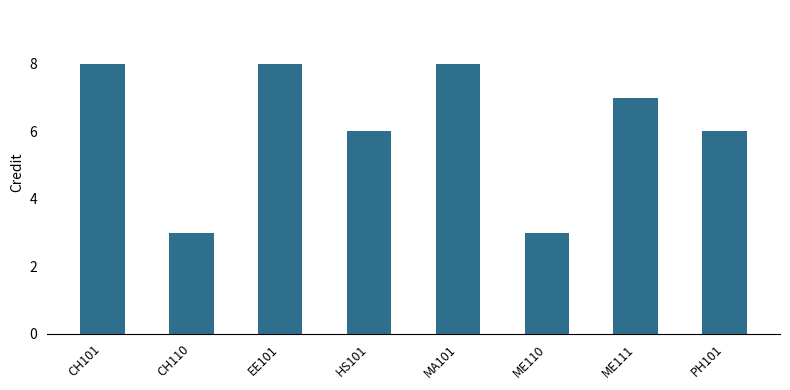

Are the bars horizontal?

No